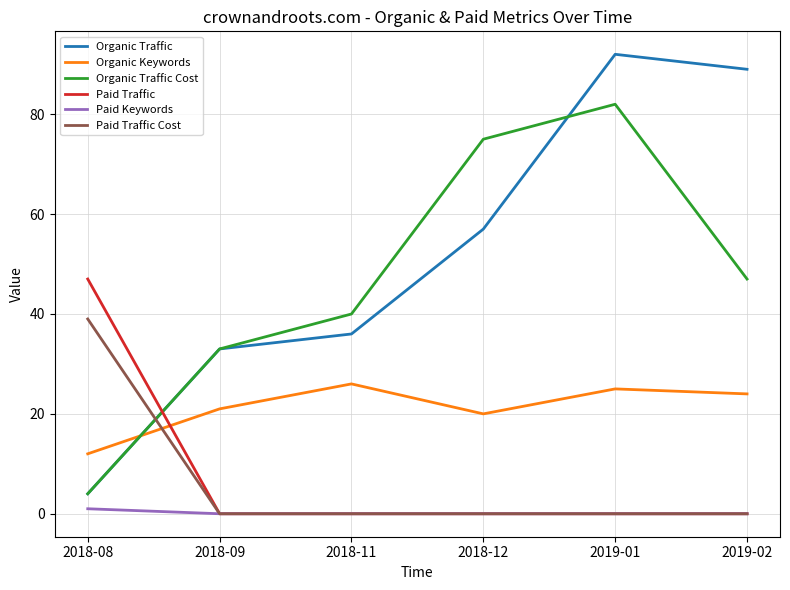

Read the Organic Traffic value at 2018-08.

4